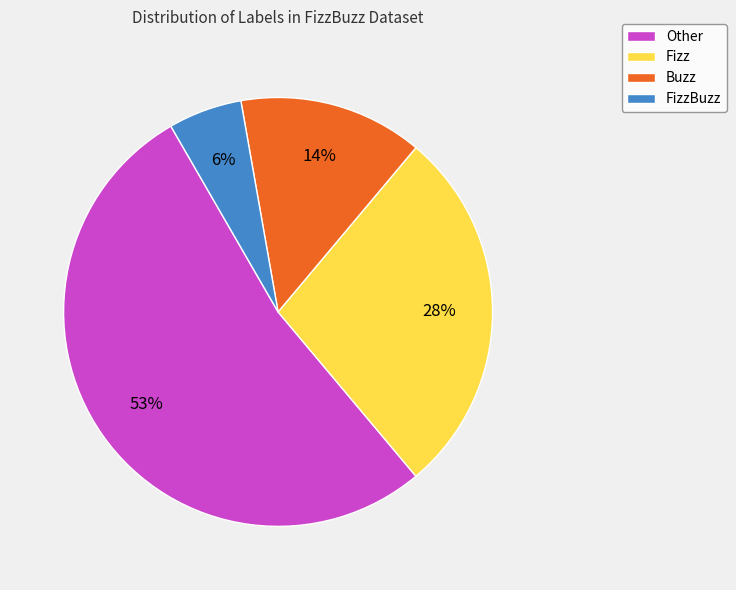

To the nearest percent, what is the difference between the largest and smallest slice percentages?

47%